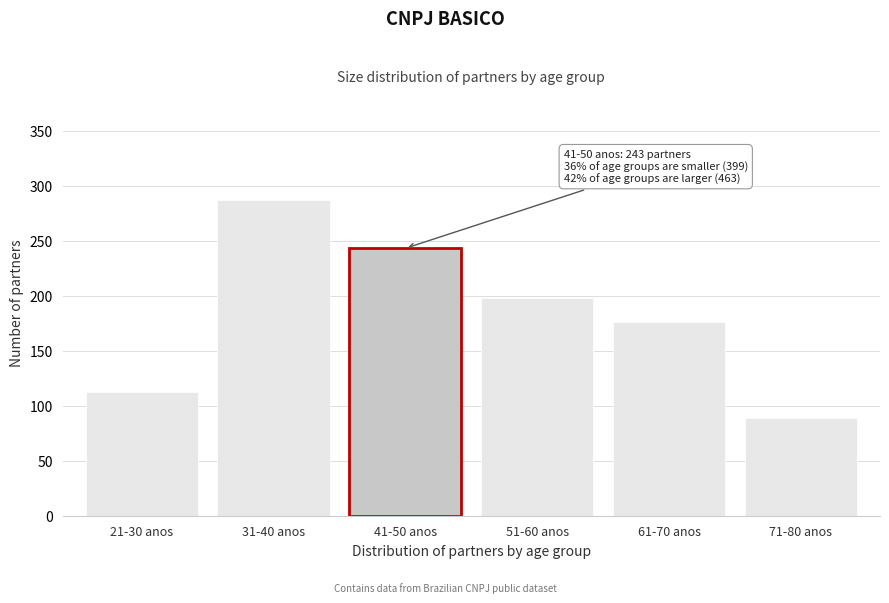

Reading left to right, list all the values displayed in this chart.

21-30 anos=112	31-40 anos=287	41-50 anos=243	51-60 anos=198	61-70 anos=176	71-80 anos=89